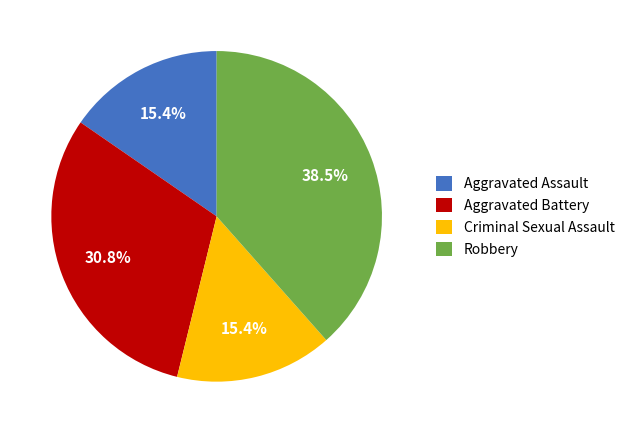

Does Aggravated Assault represent more than half of the total?

No